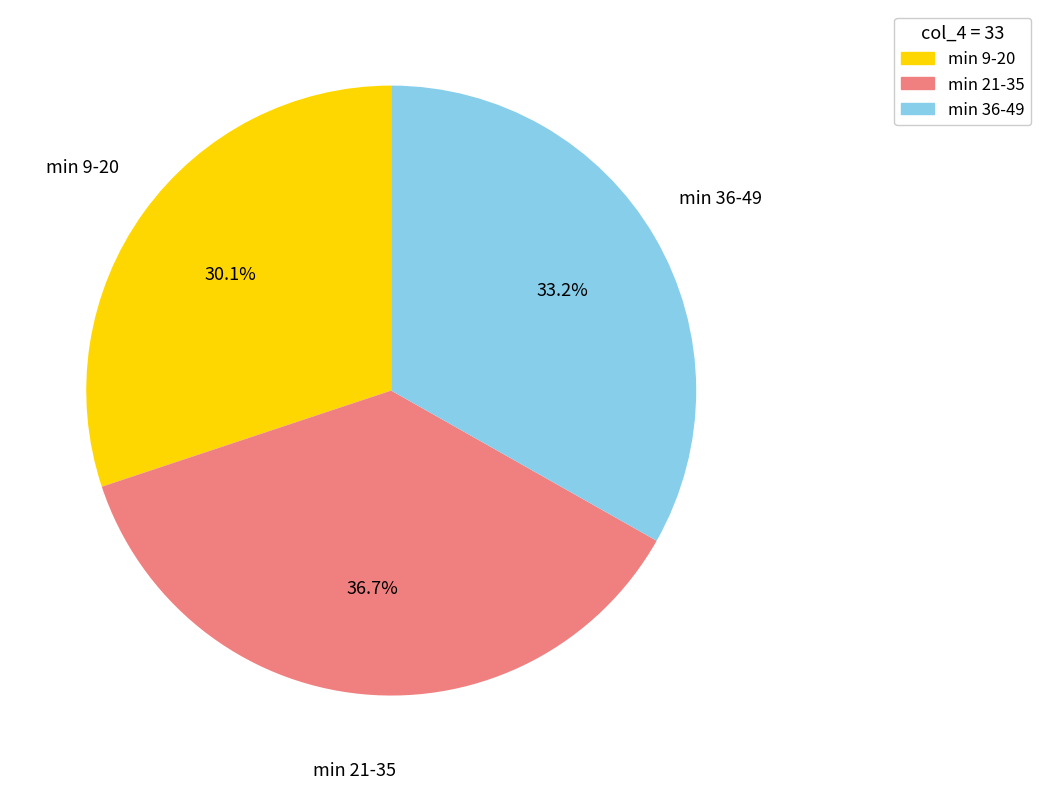

Count the number of slices in the pie.

3